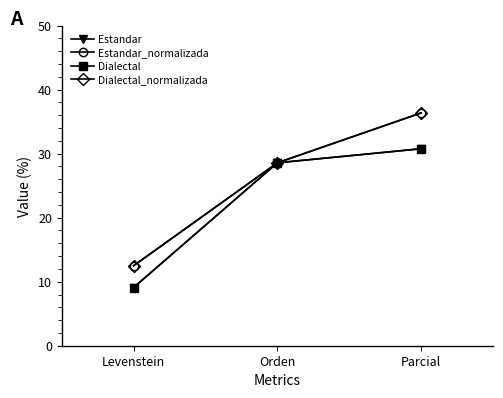

Which label corresponds to the smallest value in the chart?

Levenstein